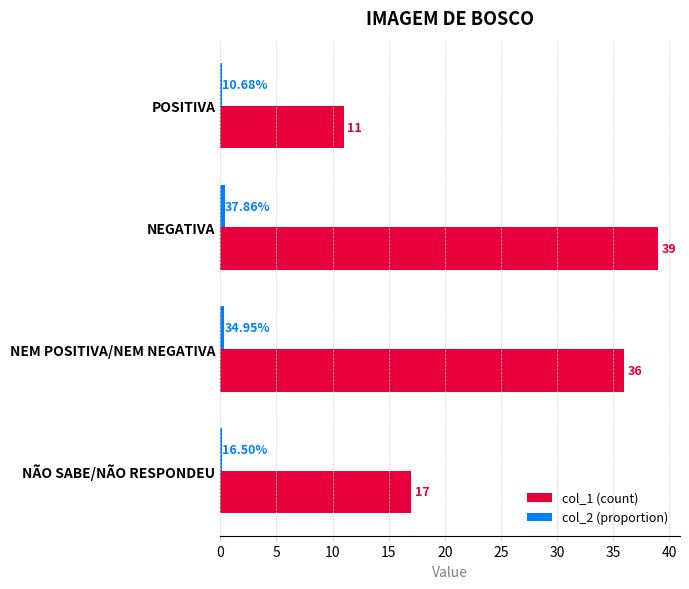

Which label corresponds to the largest value in the chart?

NEGATIVA